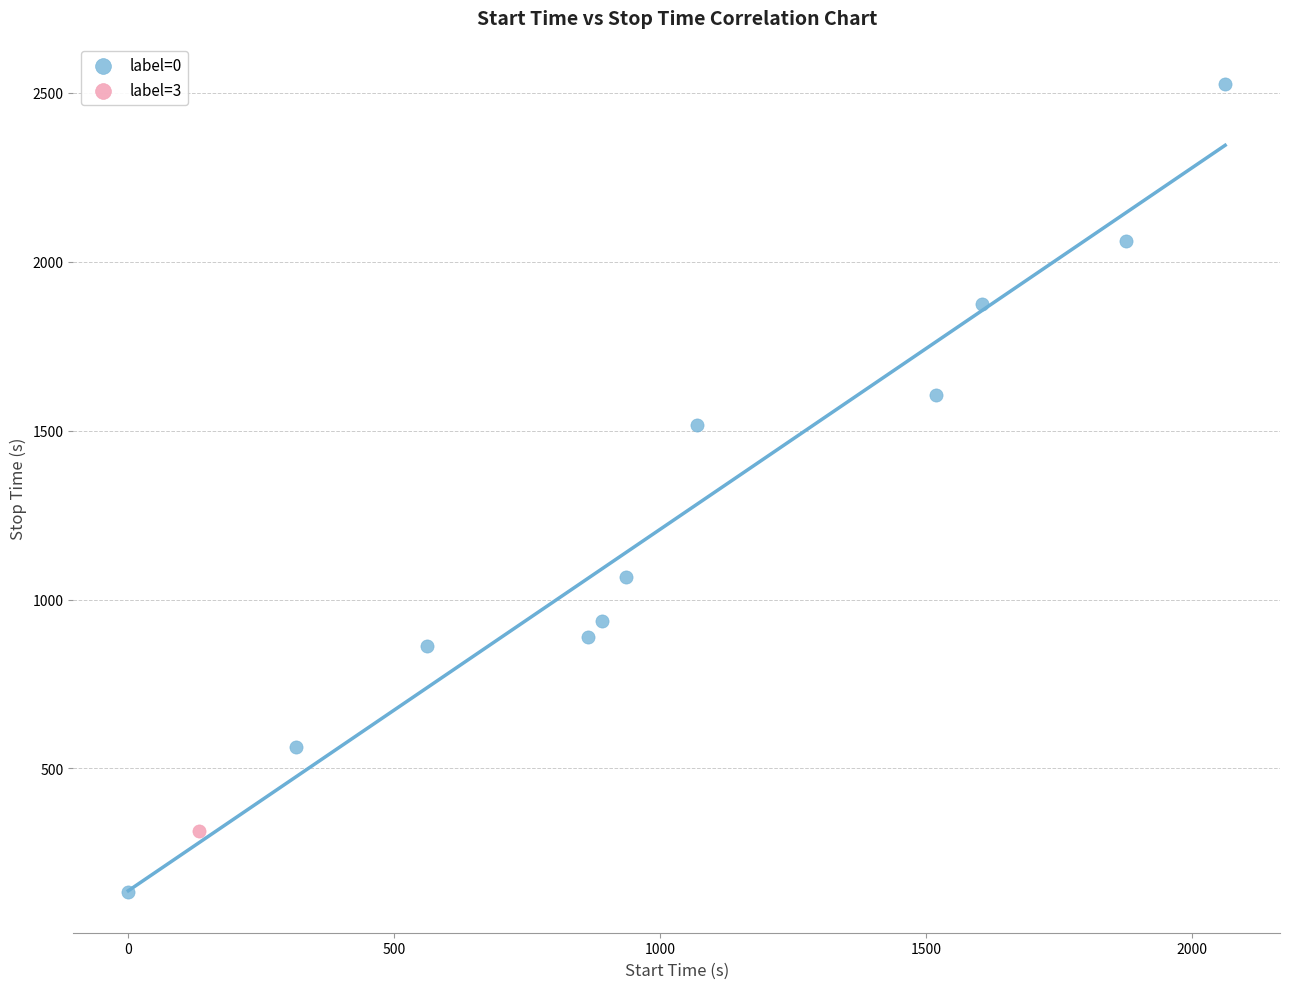

What are all the series names shown in the legend?

label=0, label=3